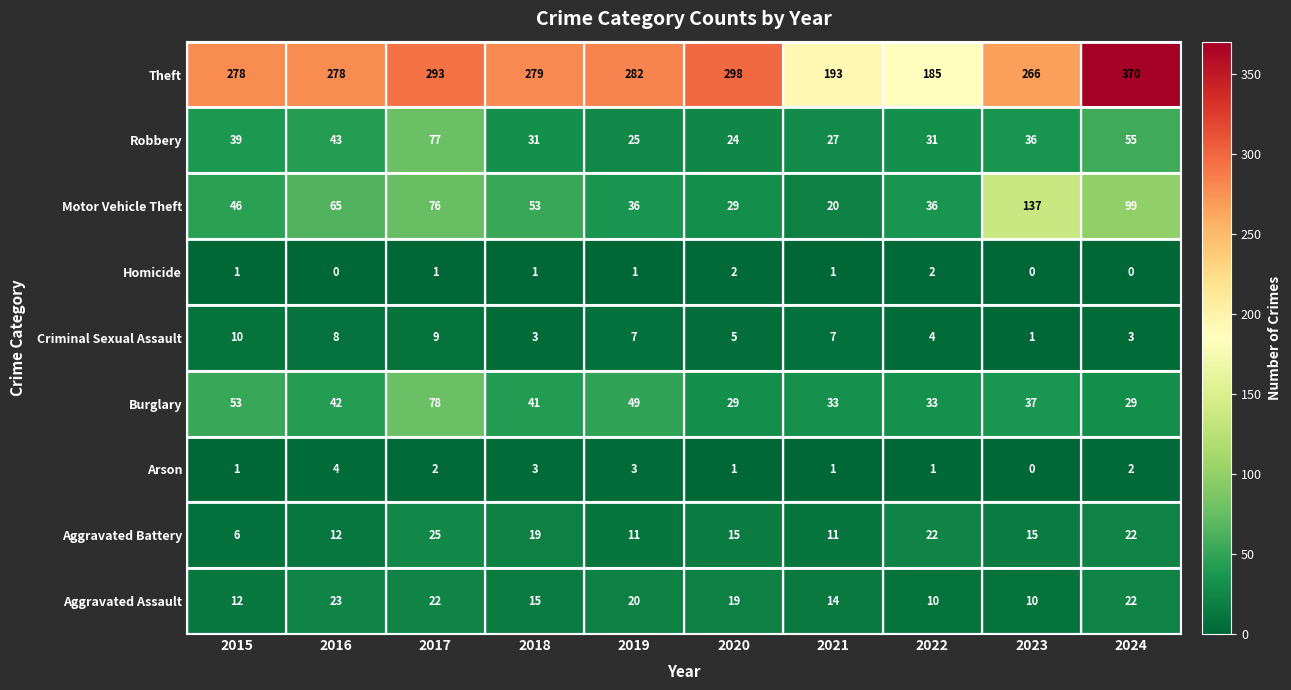

Which category has the highest value in the Motor Vehicle Theft series?

2023